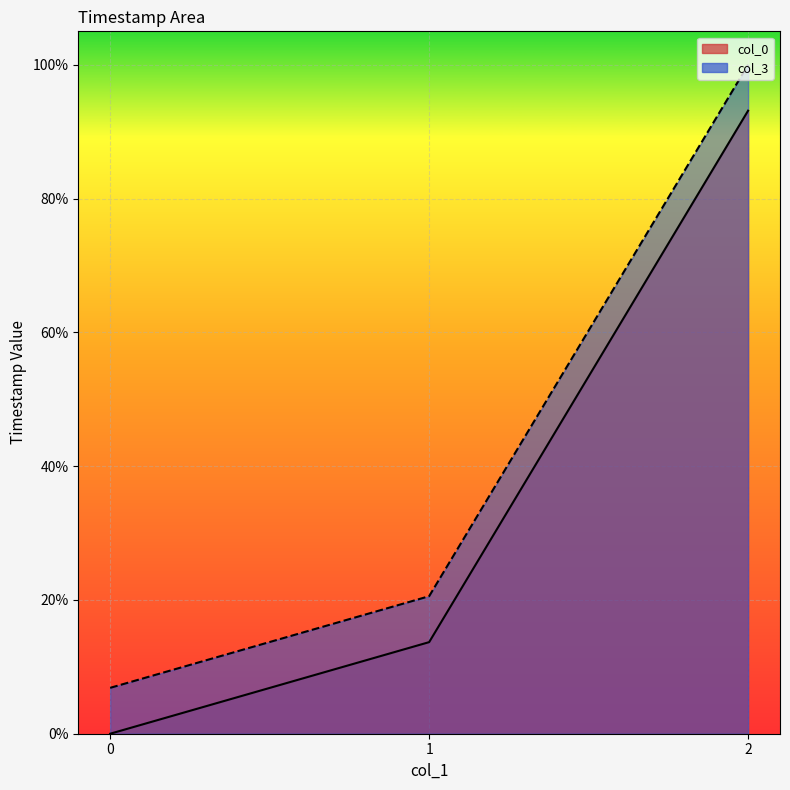

Reading left to right, transcribe all the data shown in this chart.

col_0: 0.0	0.1	0.9
col_3: 0.1	0.2	1.0